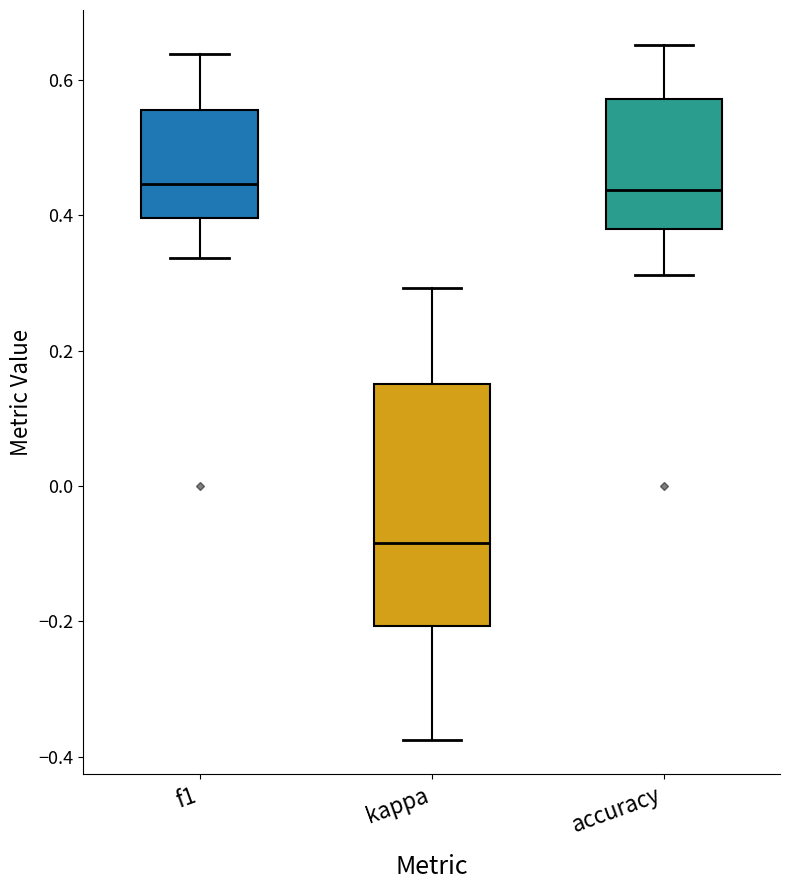

Reading left to right, read every box against the y-axis: the position of its median line, the range the box covers, and the ends of its whiskers. The values are not printed on the chart, so give them approximately, as read against the axis.

f1: median 0.44, box 0.40 to 0.56, whiskers 0.34 to 0.64
kappa: median -0.08, box -0.20 to 0.16, whiskers -0.38 to 0.30
accuracy: median 0.44, box 0.38 to 0.58, whiskers 0.32 to 0.66